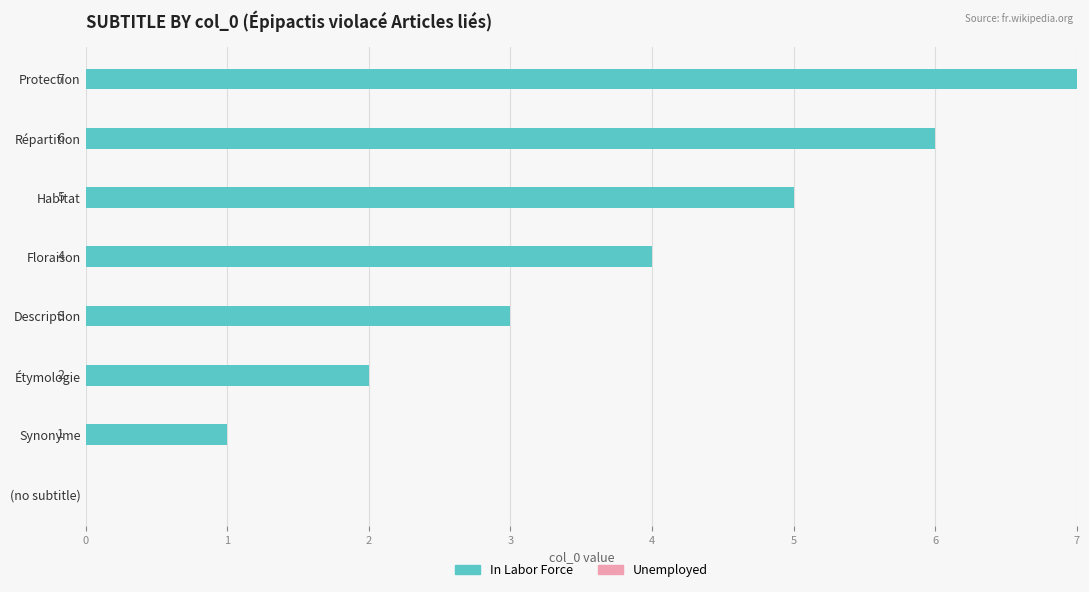

Approximately how many times larger is the value at Répartition compared to Synonyme?

6.0